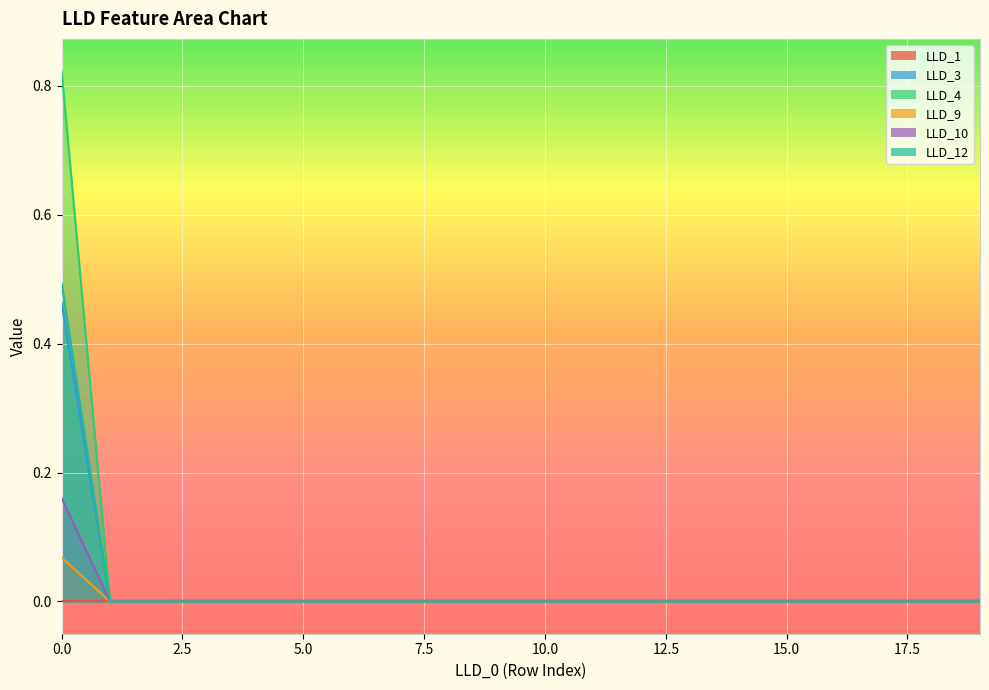

Where is LLD_4 nearest to the value 0?

1